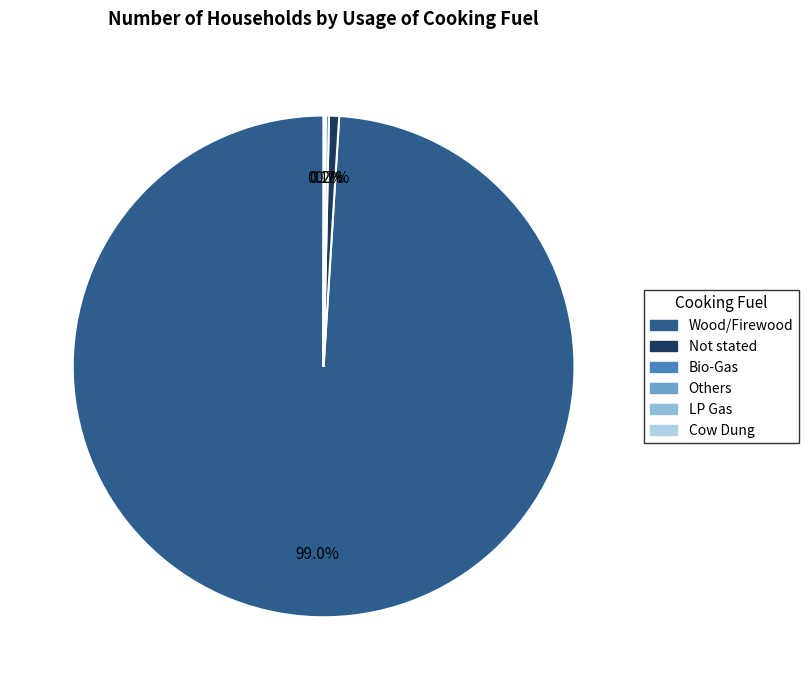

The Wood/Firewood slice represents 99% of the pie. True or false?

True